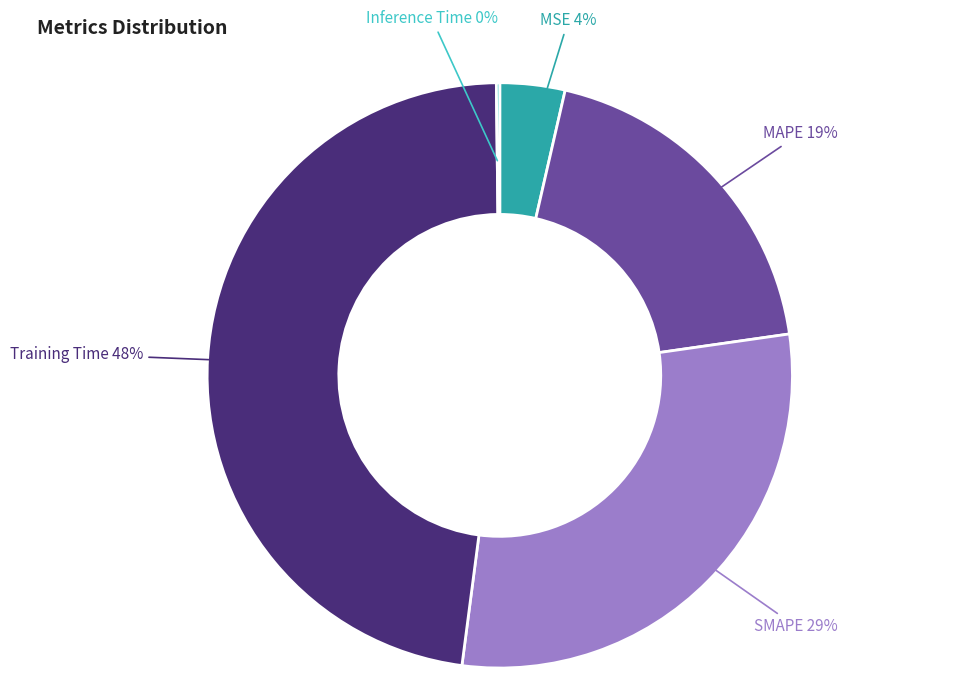

Which category has the biggest portion of the pie?

Training Time